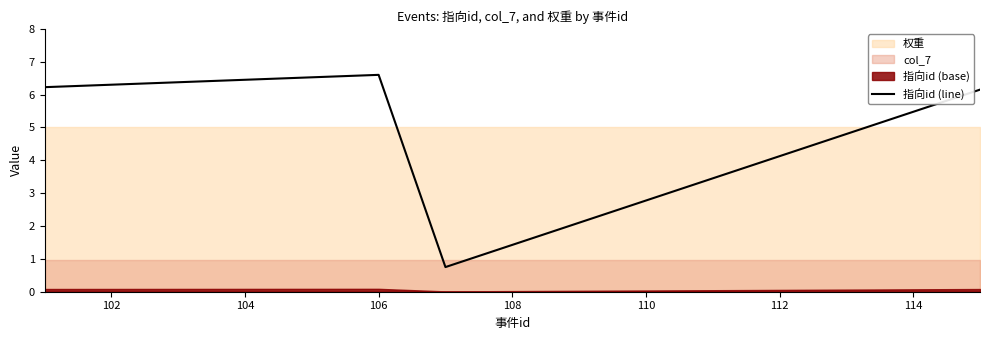

True or false: 指向id (line) has a value of 10.6 at 102.

False